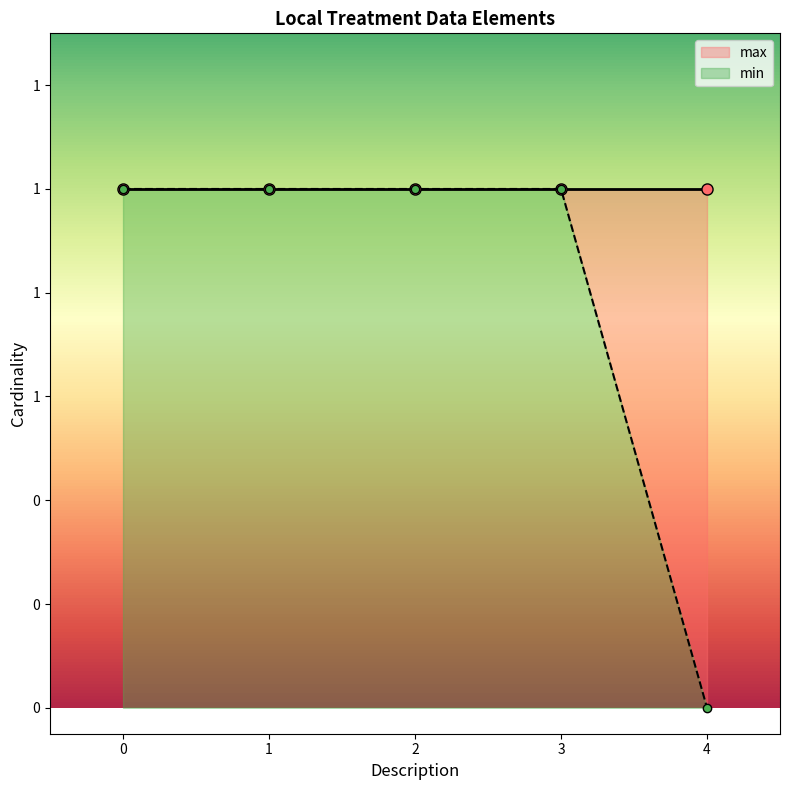

List the labels in order of value, smallest first.

4, 0, 1, 2, 3